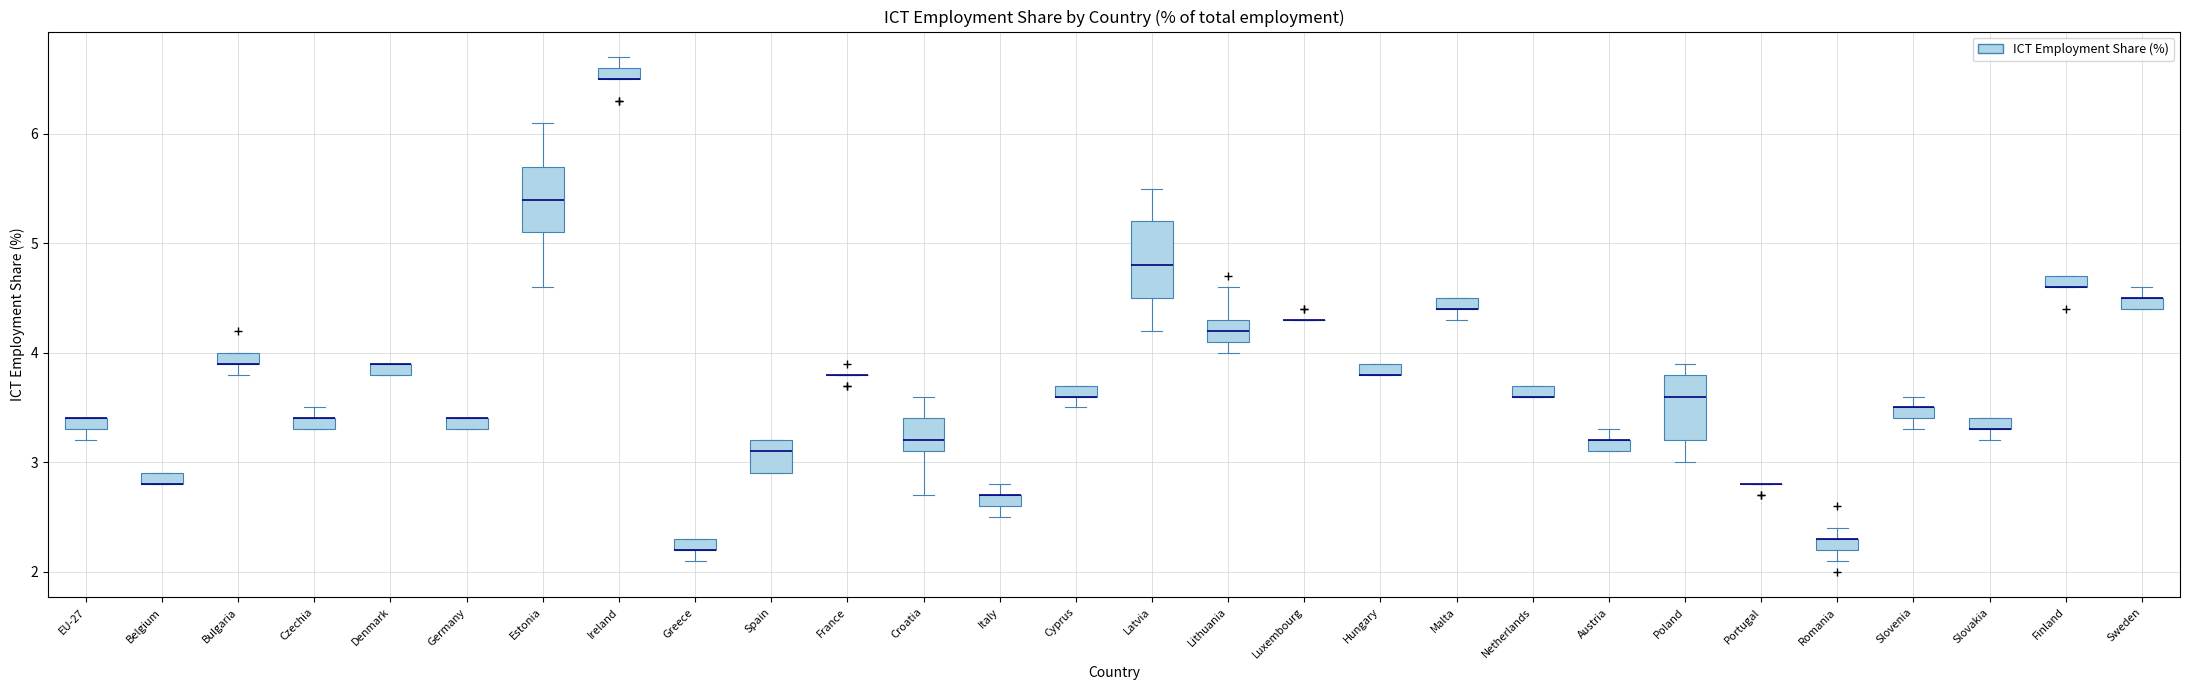

Where is the upper edge of the box for Austria on the y-axis? The values are not printed on the chart, so give them approximately, as read against the axis.

3.2